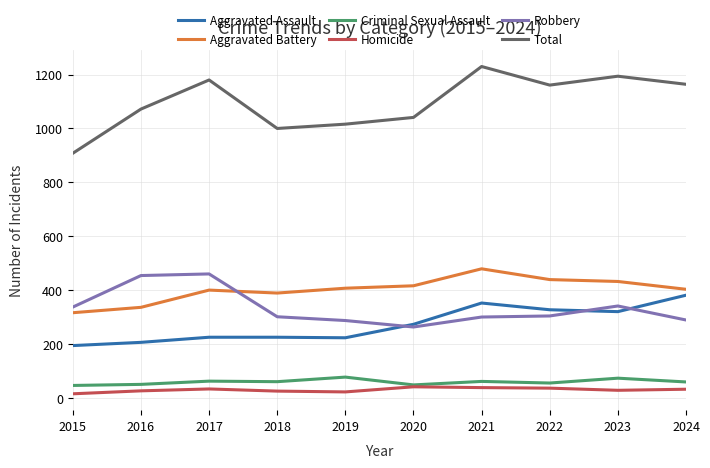

What is the sum of the Aggravated Battery values at 2022 and 2016?

775